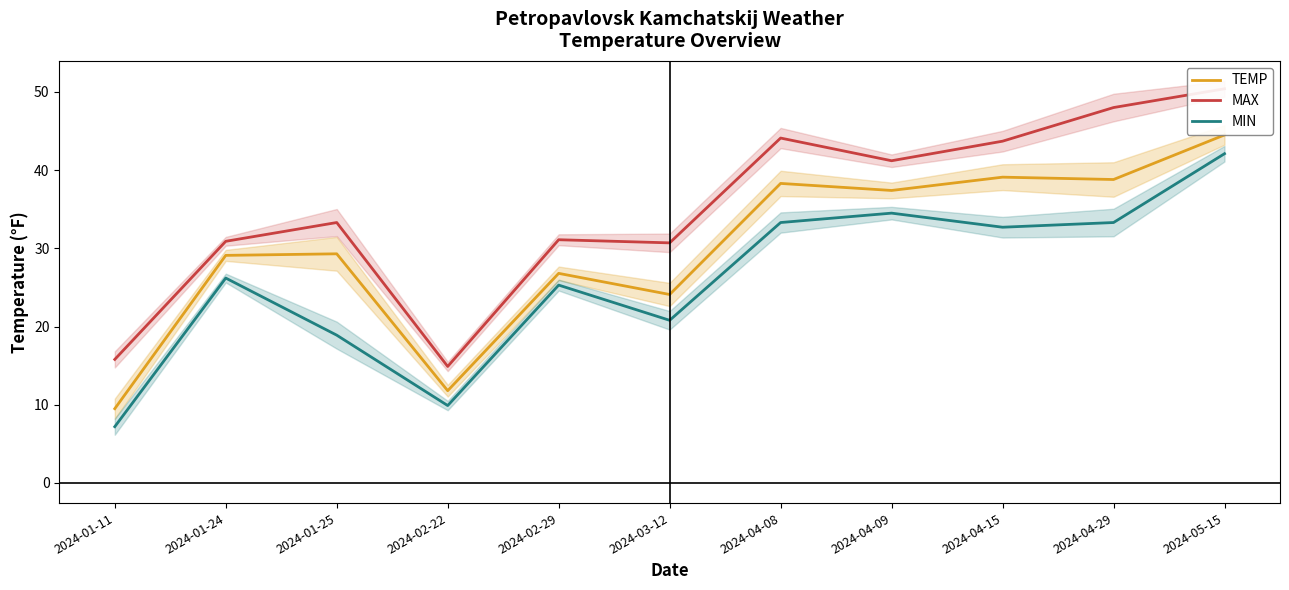

What is the spread (max minus min) of values at 2024-05-15?

8.3